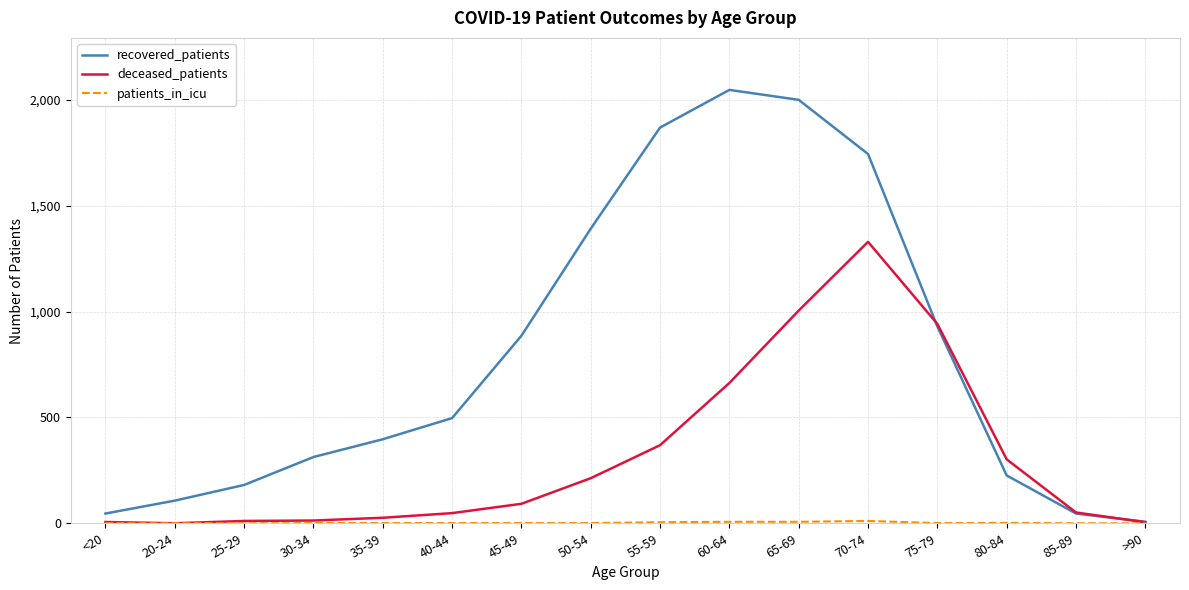

At how many categories does at least one series exceed 1583?

4